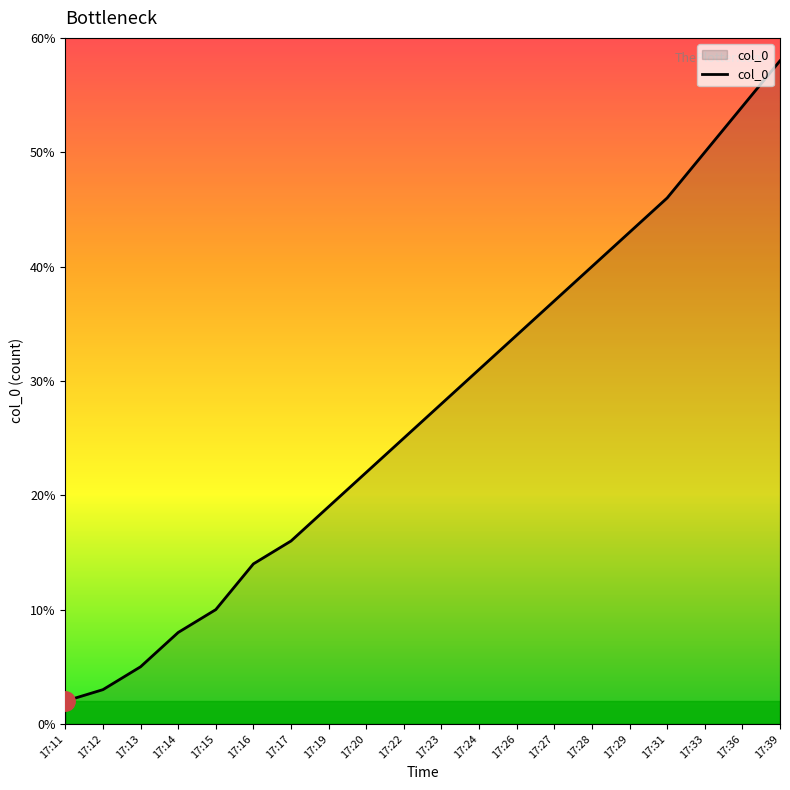

Rank the categories by value from highest to lowest.

17:39, 17:36, 17:33, 17:31, 17:29, 17:28, 17:27, 17:26, 17:24, 17:23, 17:22, 17:20, 17:19, 17:17, 17:16, 17:15, 17:14, 17:13, 17:12, 17:11